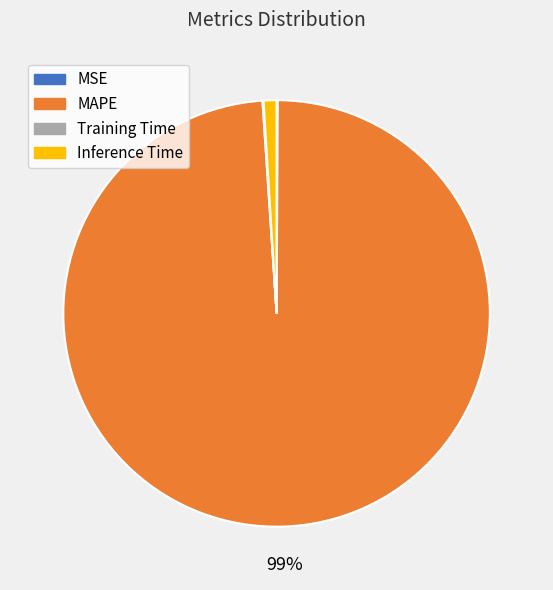

Which category has the biggest portion of the pie?

MAPE